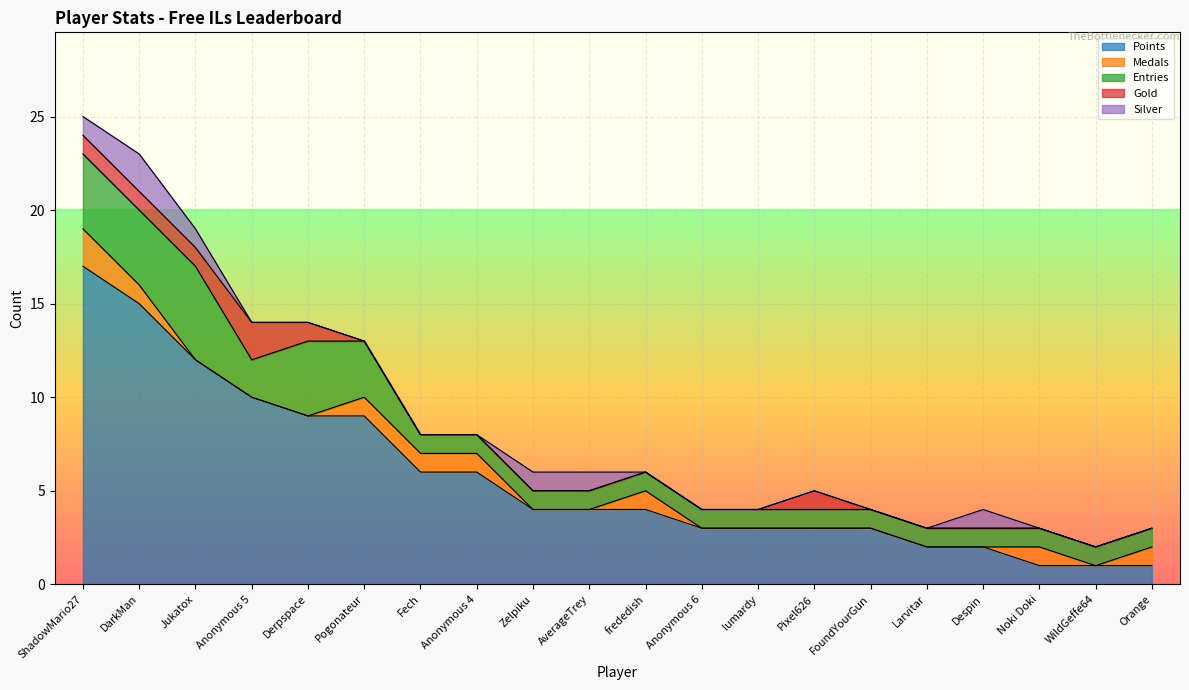

What is the value of the Silver point at the 9th from the left?

1